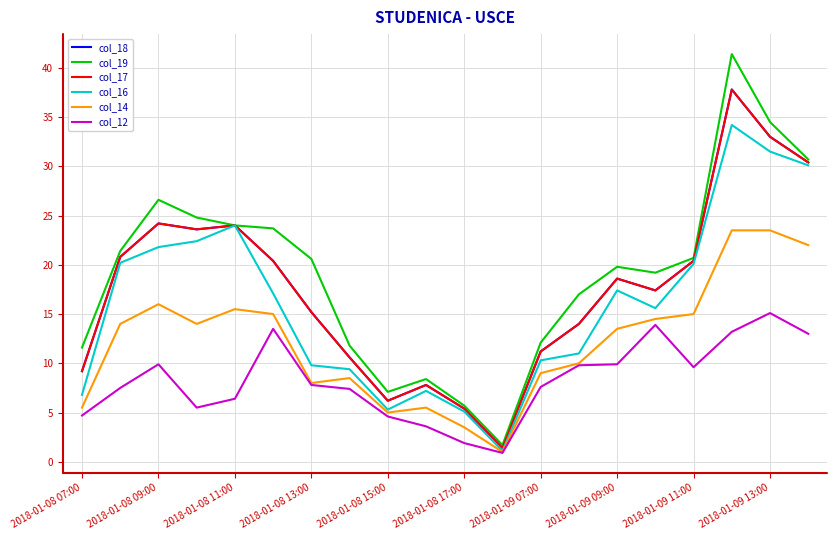

Does the chart have visible grid lines?

Yes